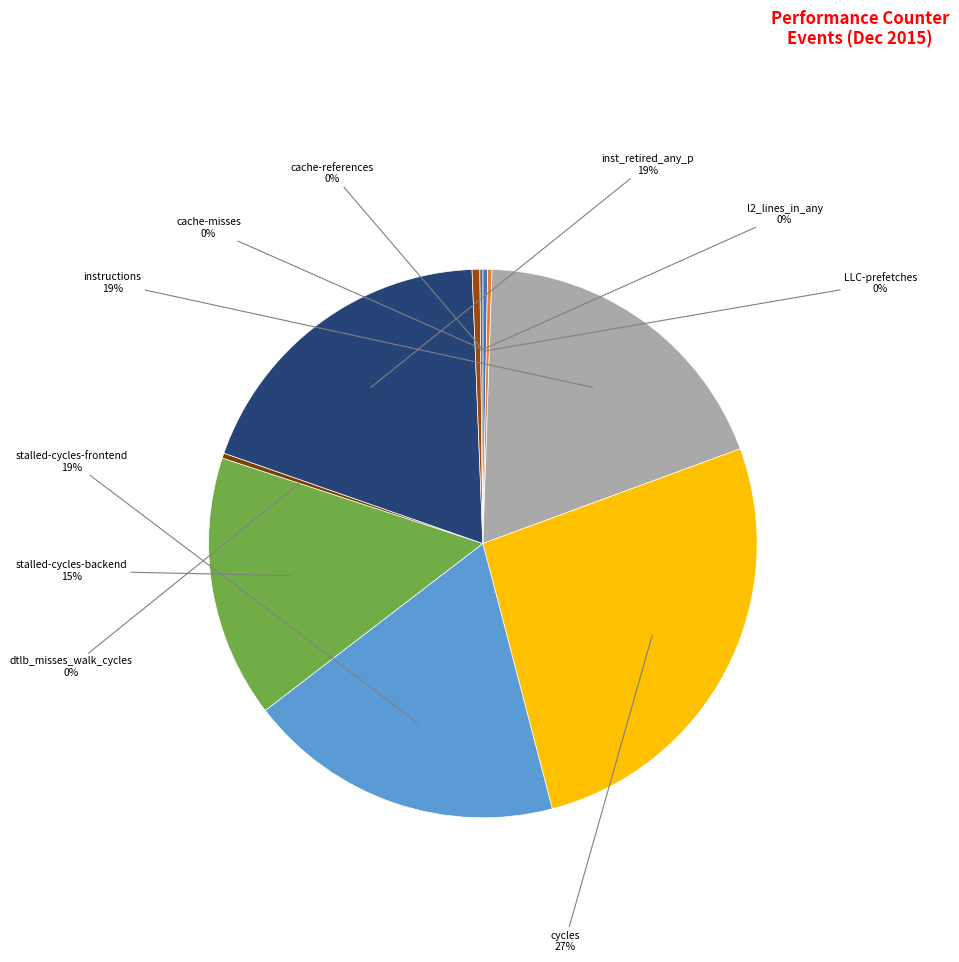

To the nearest percent, what is the average slice percentage?

10%